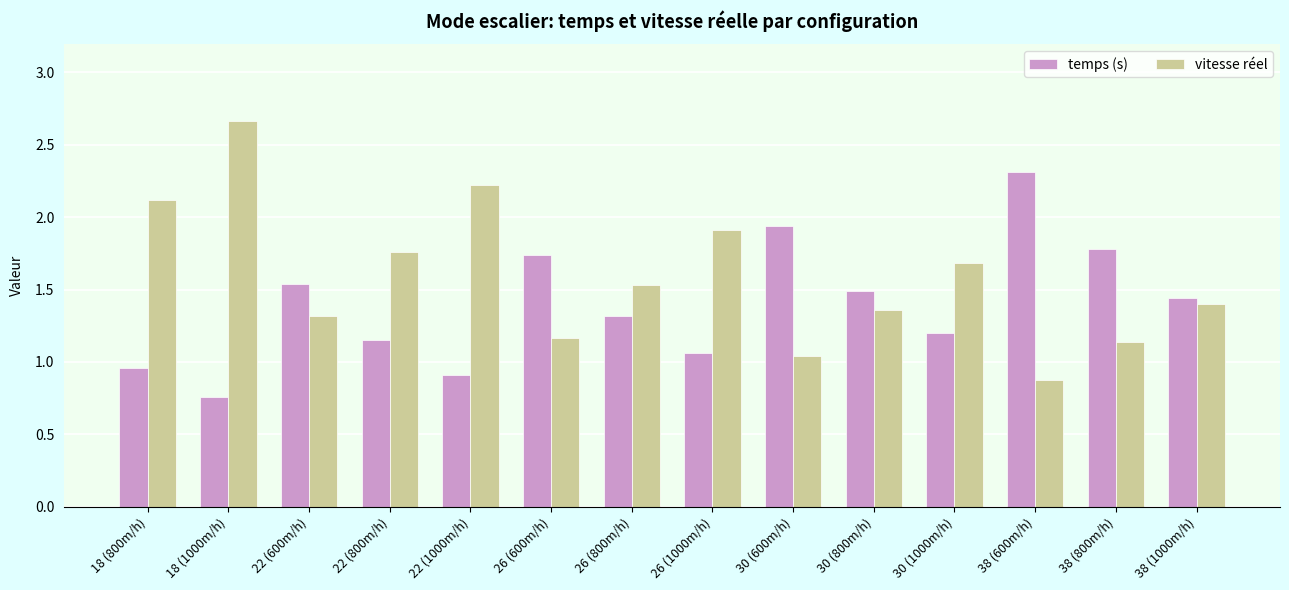

At which category does the chart reach its peak across all series?

18 (1000m/h)